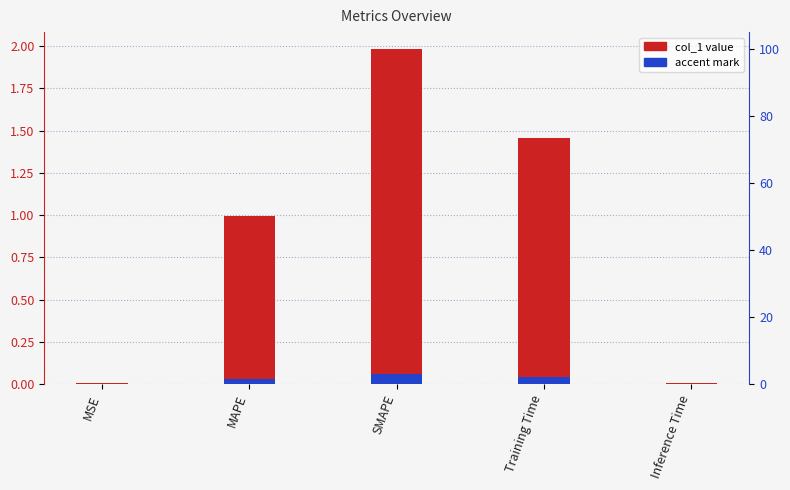

Between MSE and SMAPE, which is larger?

SMAPE